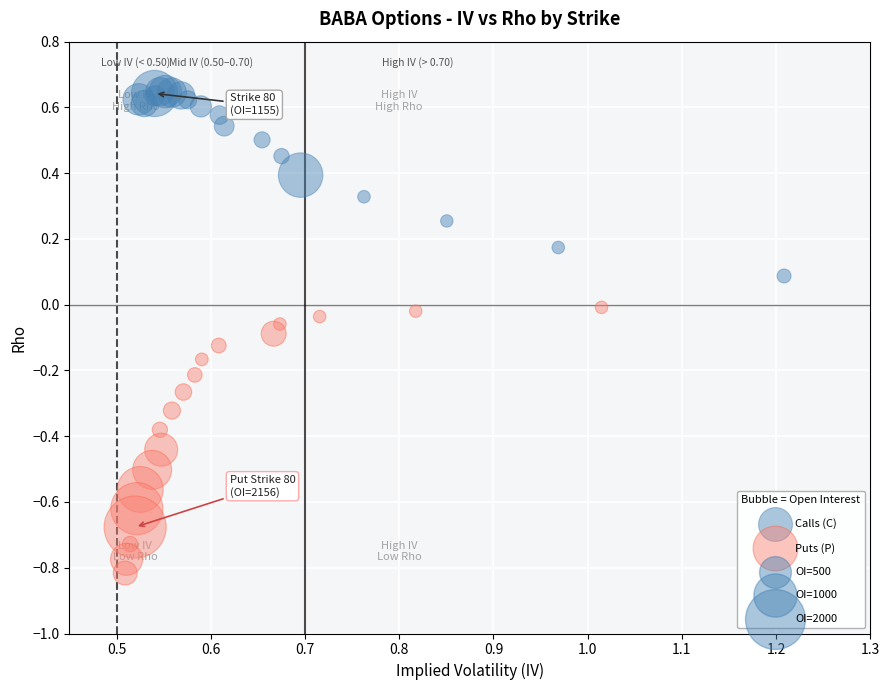

Which series reaches the maximum Y coordinate?

Calls (C)